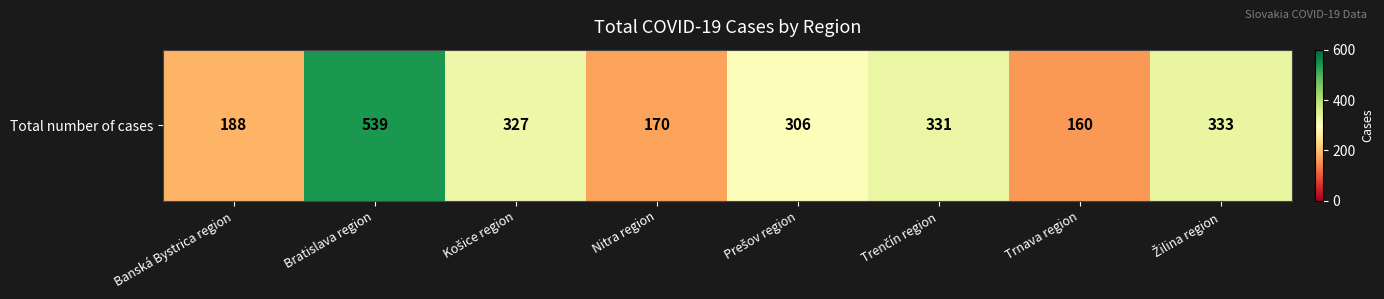

Rank the categories by value from lowest to highest.

Trnava region, Nitra region, Banská Bystrica region, Prešov region, Košice region, Trenčín region, Žilina region, Bratislava region